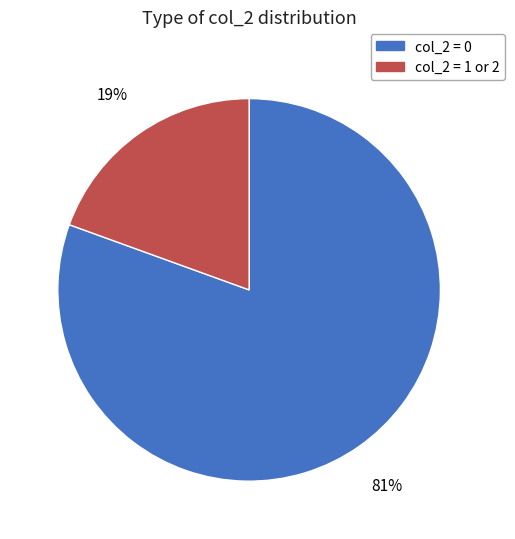

How many slices are in this pie chart?

2